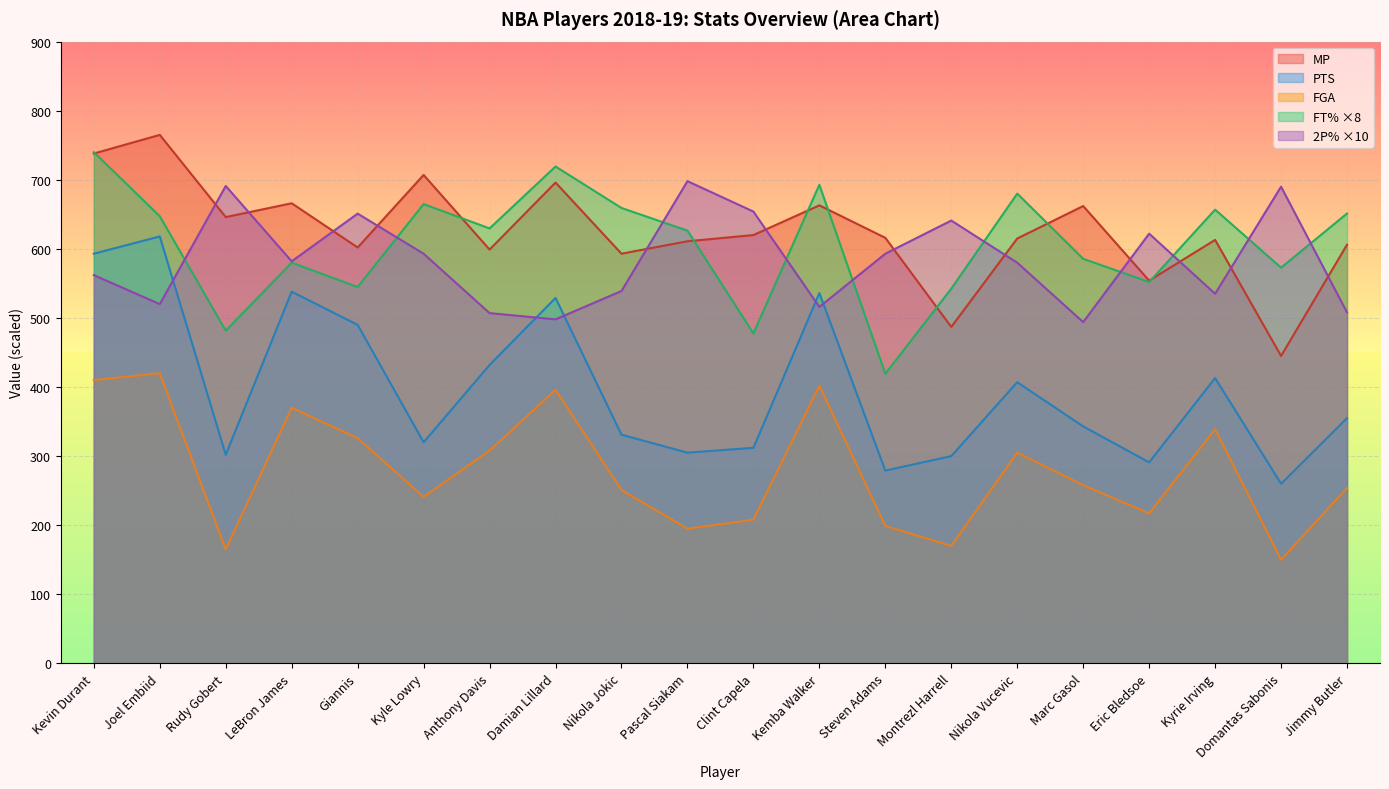

What position from the right is Giannis?

16